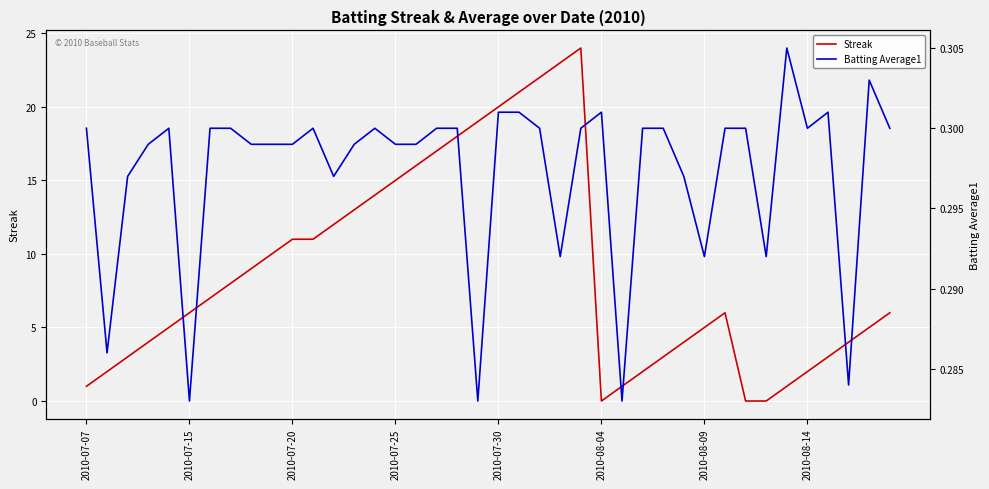

Is it true that Streak equals 12.0 at 12?

True